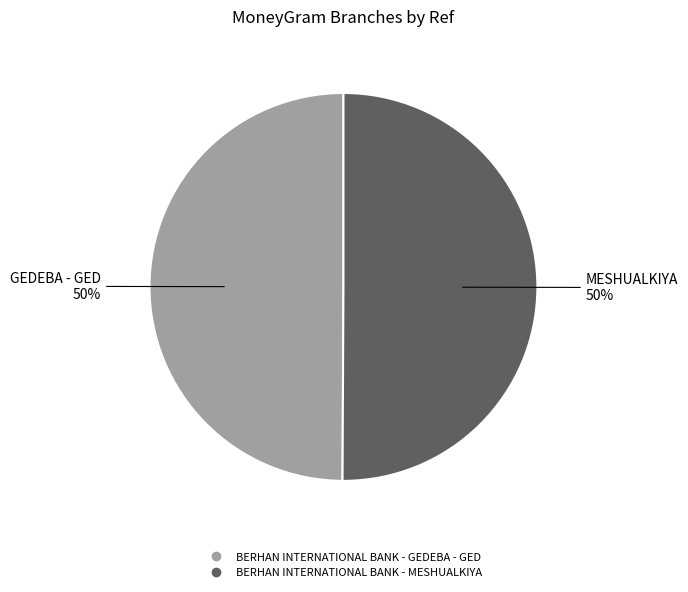

To the nearest percent, what percentage of the pie is BERHAN INTERNATIONAL BANK - GEDEBA - GED?

50%